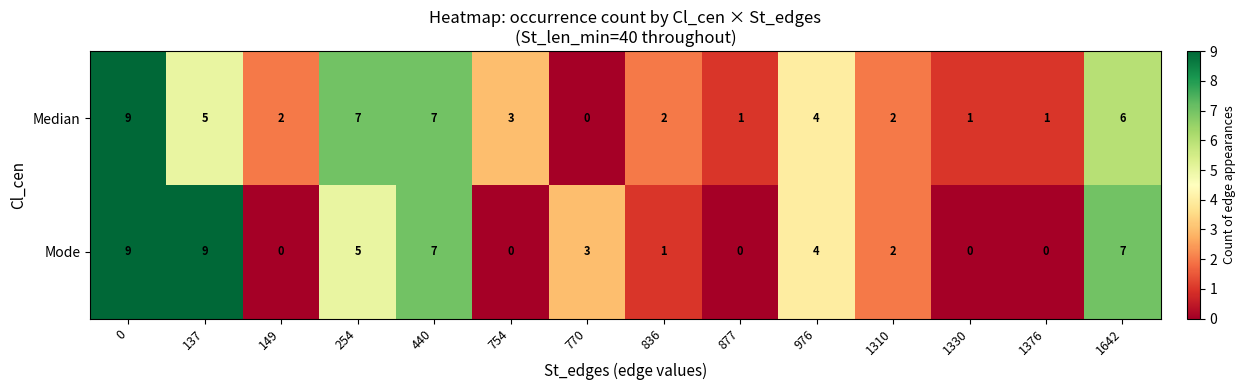

Rank the series by their average value, from lowest to highest.

Mode, Median